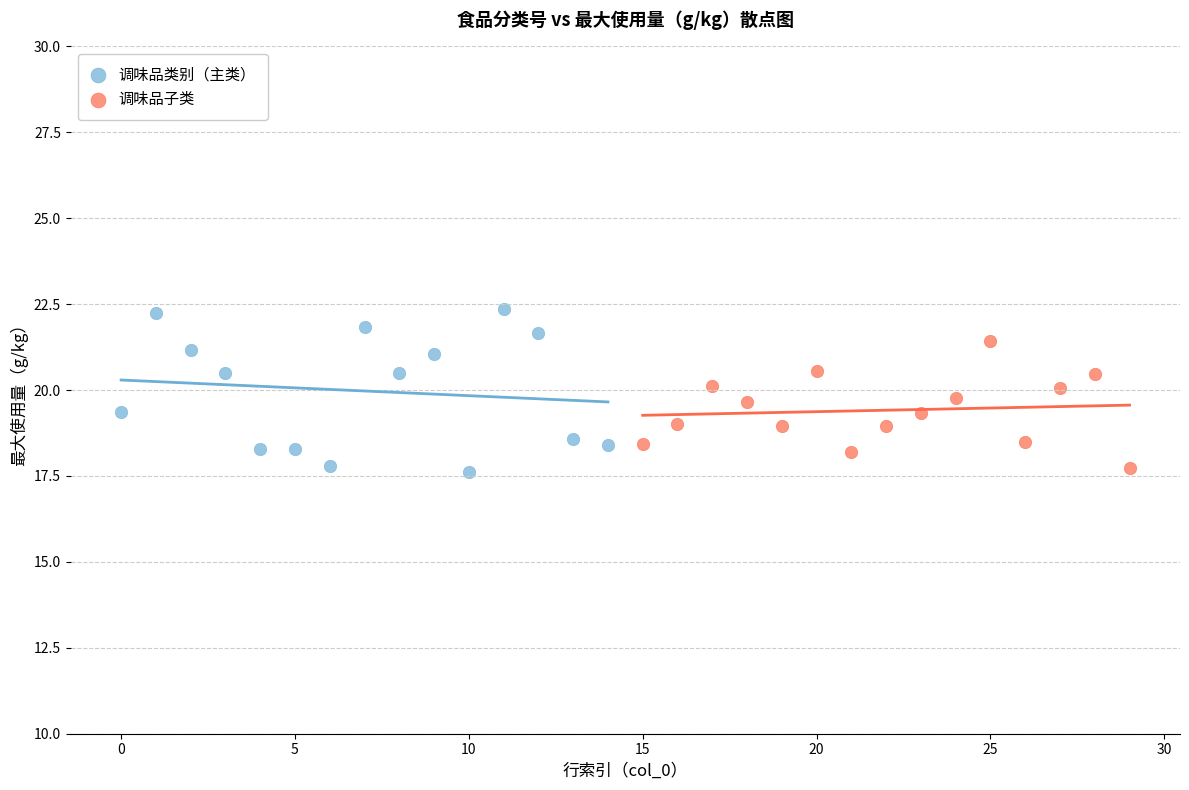

Which series reaches the maximum Y coordinate?

调味品类别（主类）